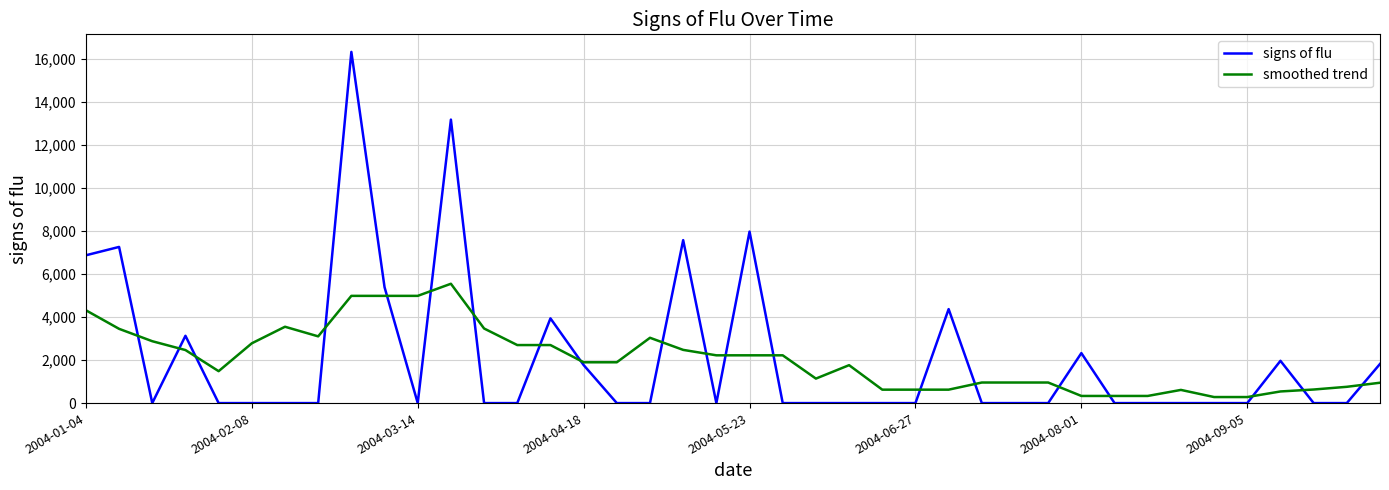

At how many categories does at least one series exceed 7006?

5